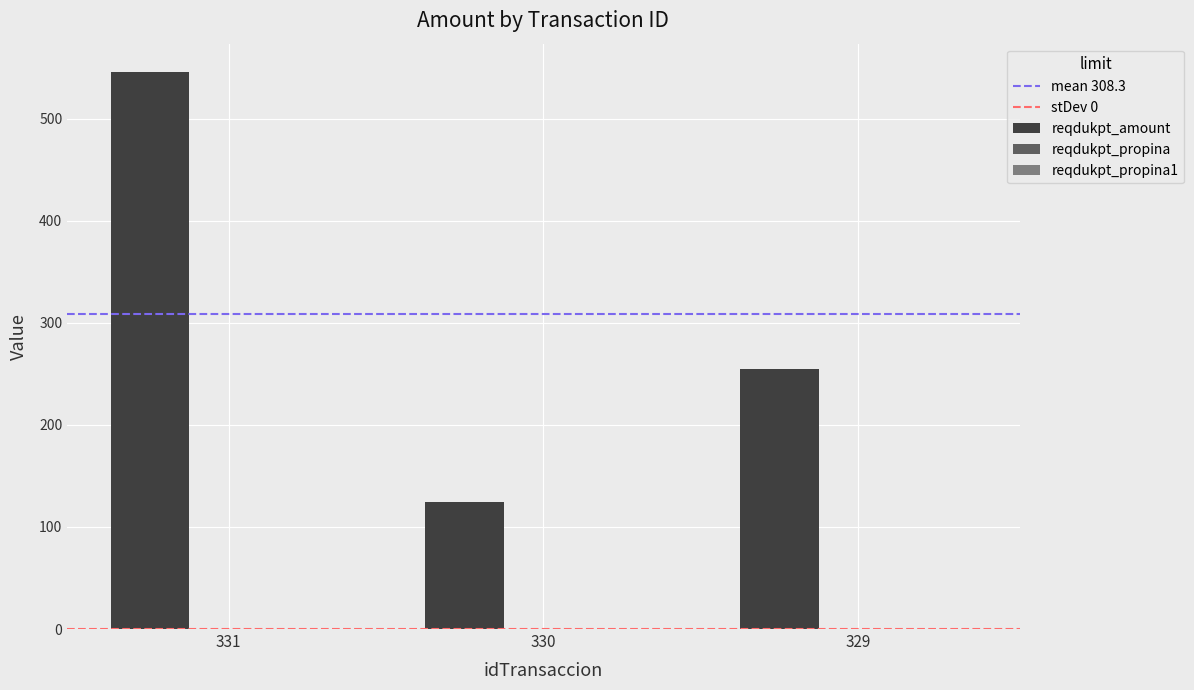

What is the greatest value displayed?

546